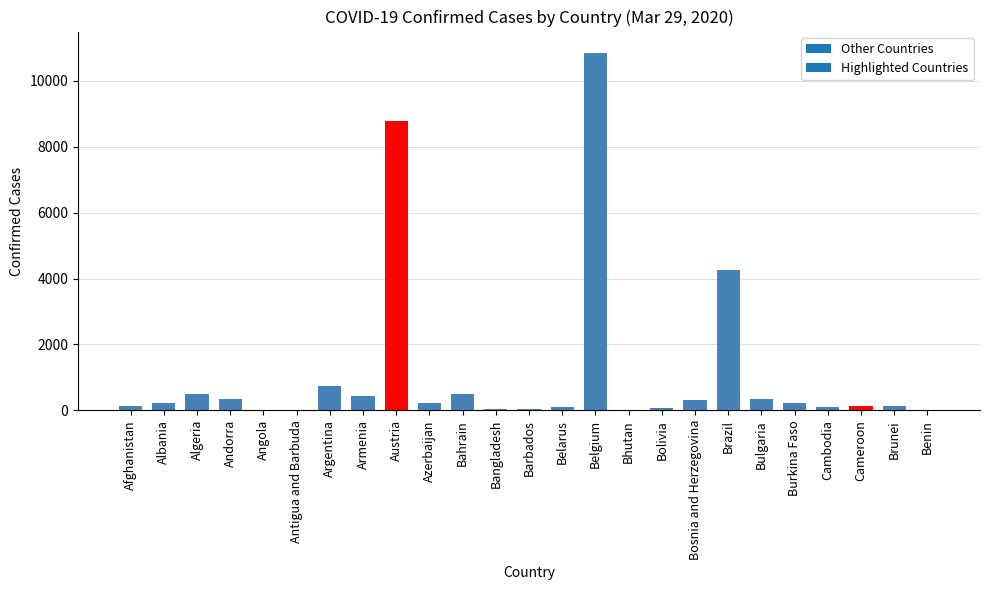

What is the sum of all values?

28473